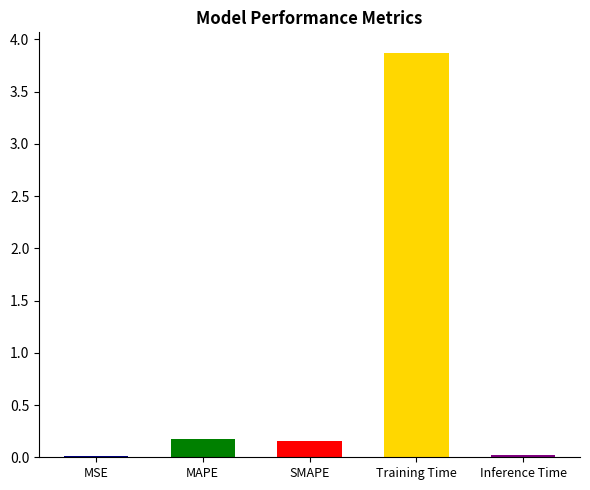

The chart shows a value of 0.2 at SMAPE. True or false?

True